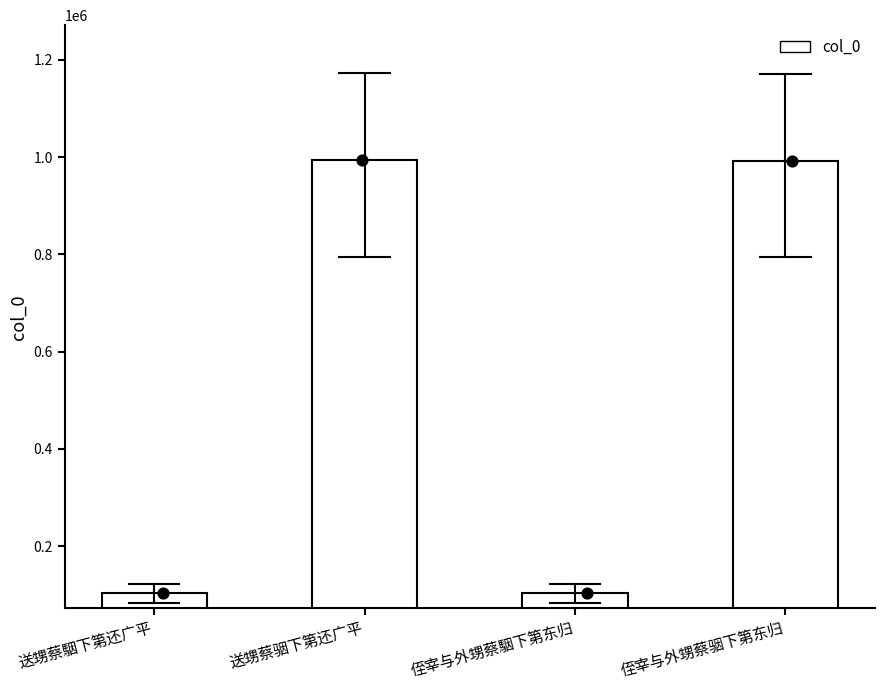

What is the ratio of the value at 送甥蔡駰下第还广平 to the value at 侄宰与外甥蔡骃下第东归?

0.1